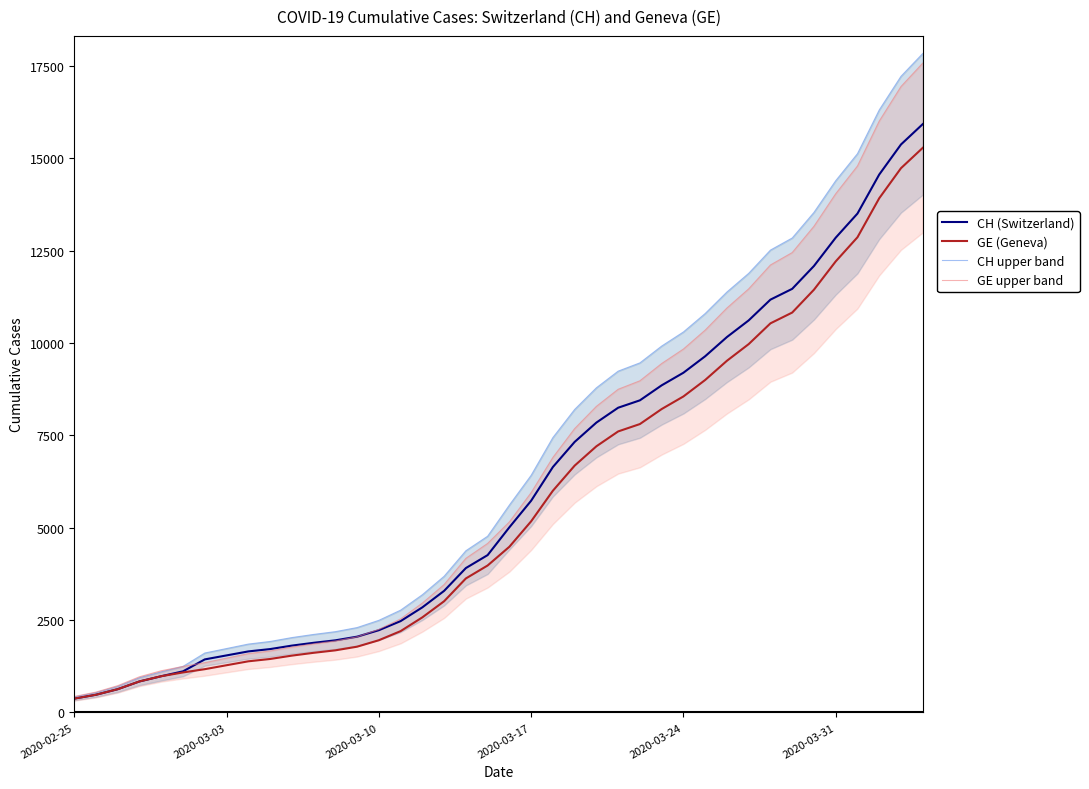

True or false: GE upper band has more than 0 points higher than both neighbors.

False